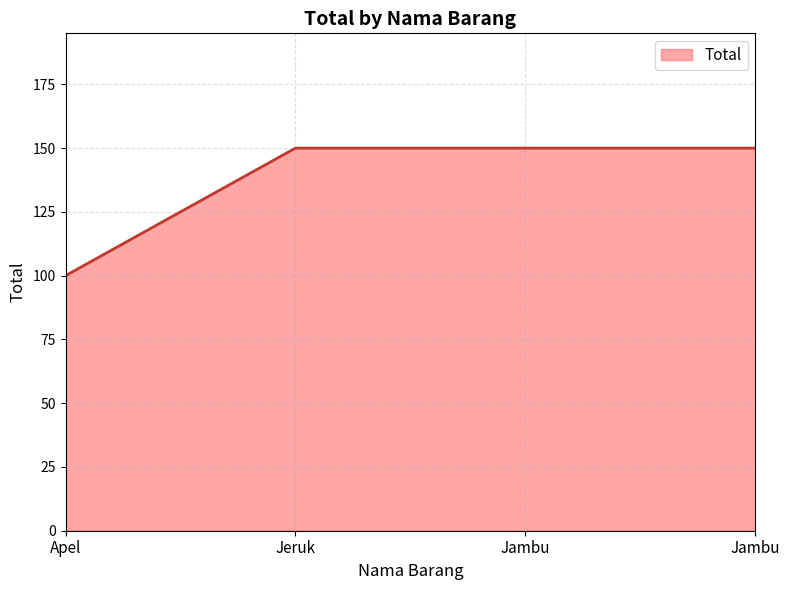

Reading left to right, what are all the values shown in this chart?

Apel=100	Jeruk=150	Jambu=150	Jambu=150